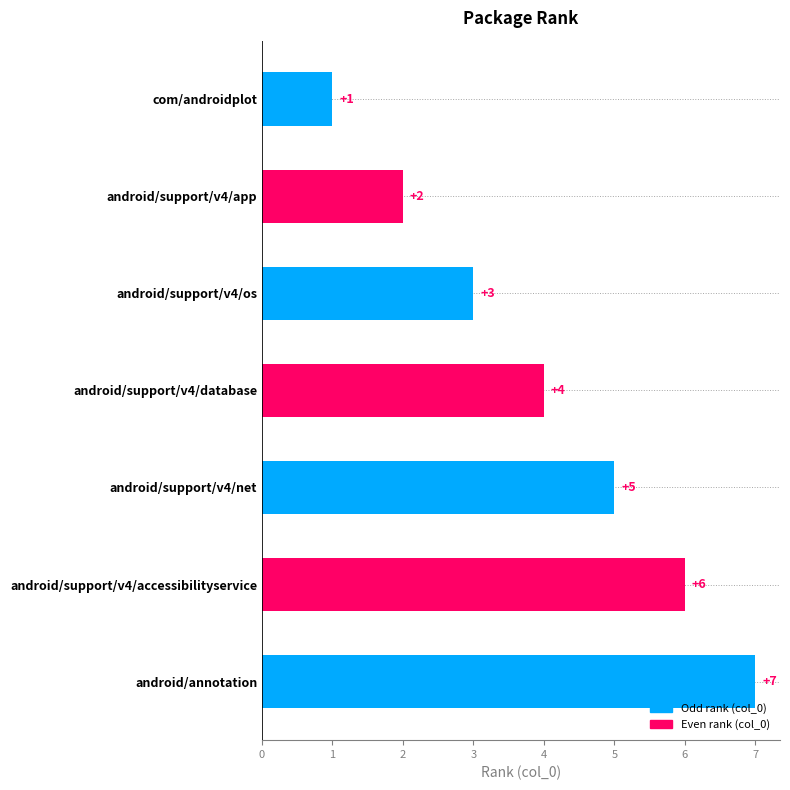

What is the difference between the maximum and minimum values?

6